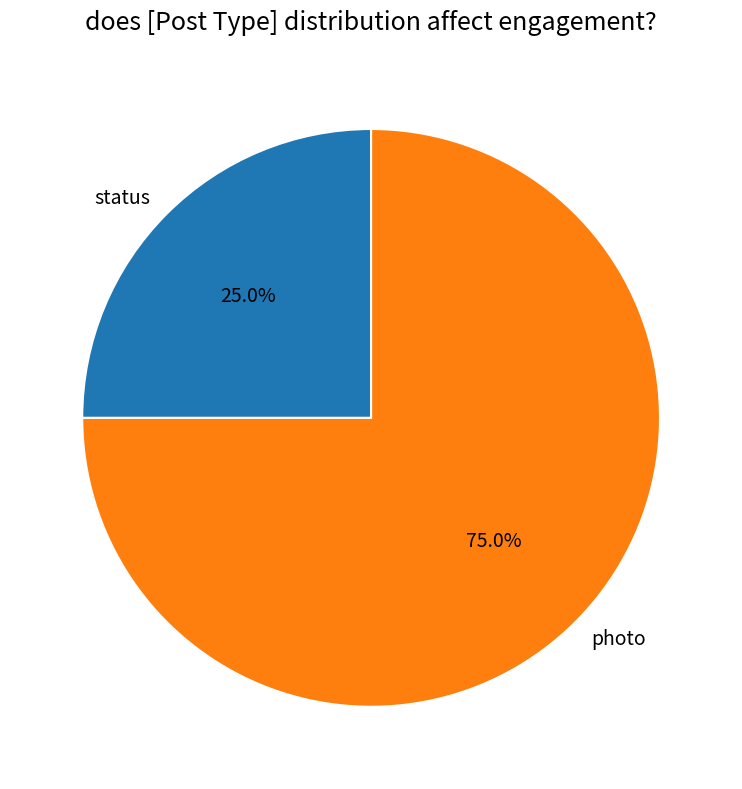

Which has a higher value, photo or status?

photo